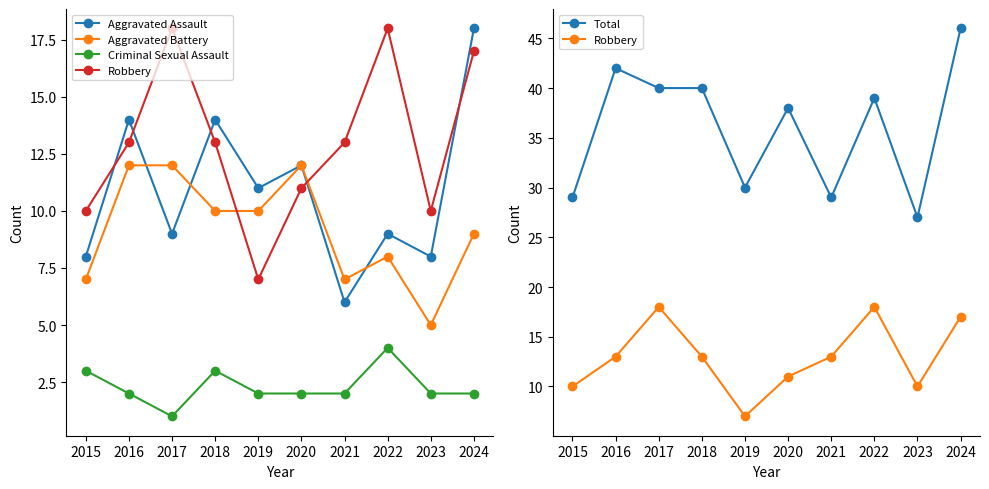

At which category is the sum across all series the highest?

2024